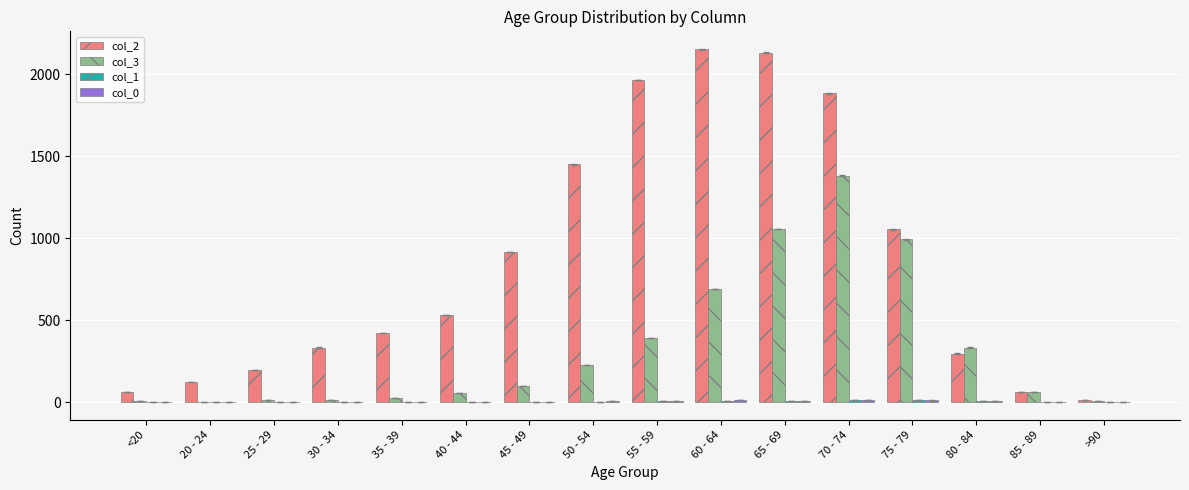

What is the maximum value shown in the chart?

2151